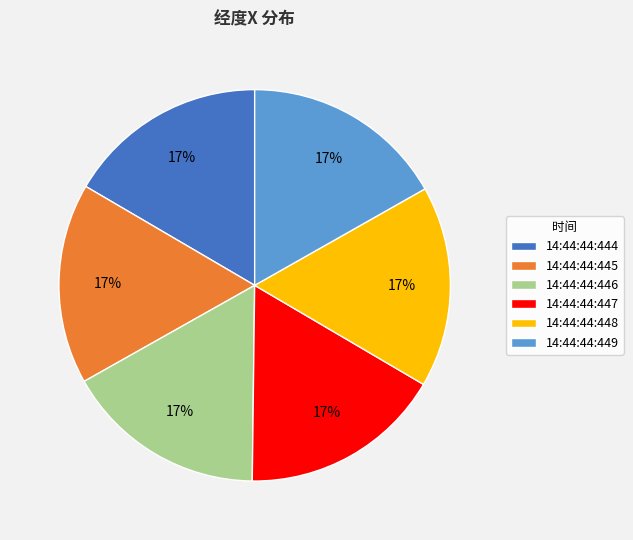

Is the sum of 14:44:44:448 and 14:44:44:444 greater than half?

No